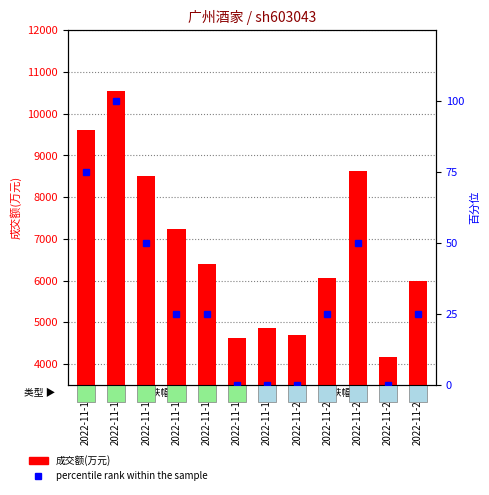

Is the value of 成交额(万元) at 2022-11-22 greater than the value of percentile rank within the sample at 2022-11-14?

Yes